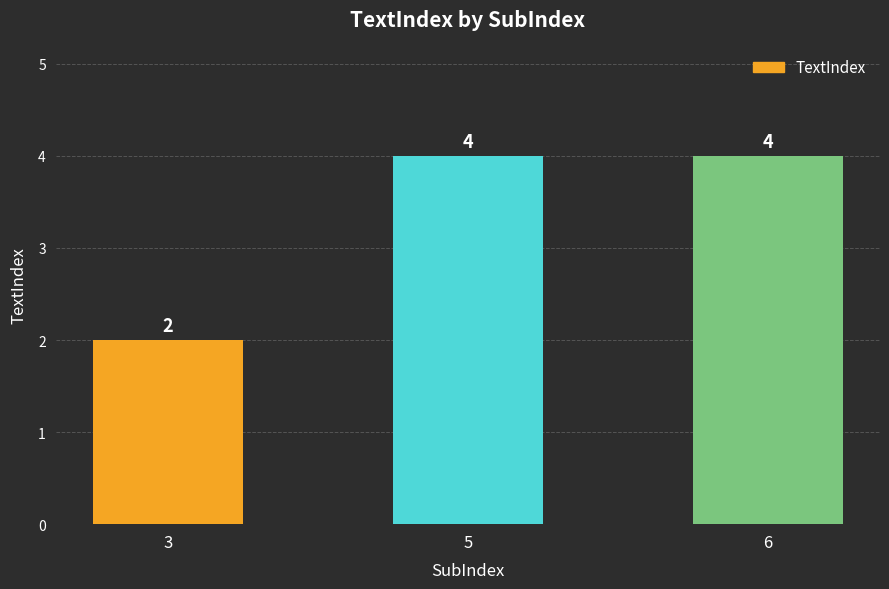

Count the number of data series in this chart.

1